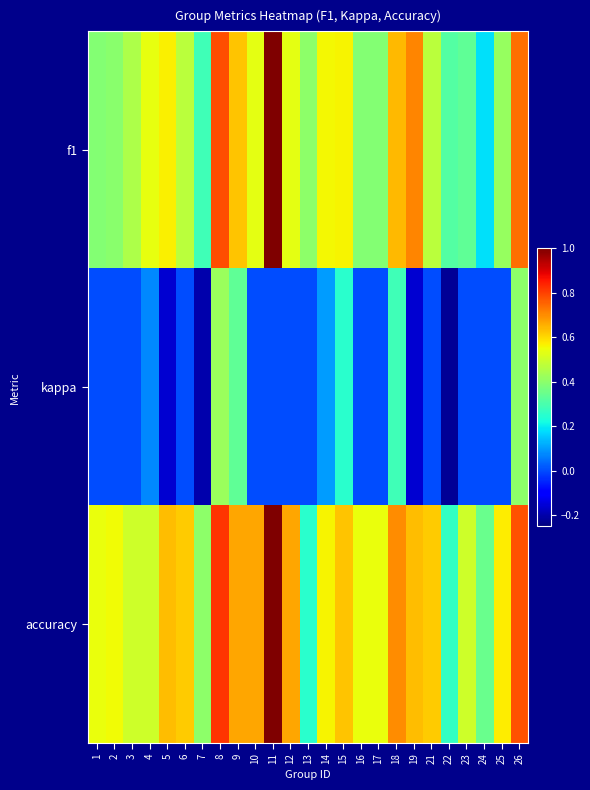

Which series has the largest range (max minus min)?

f1